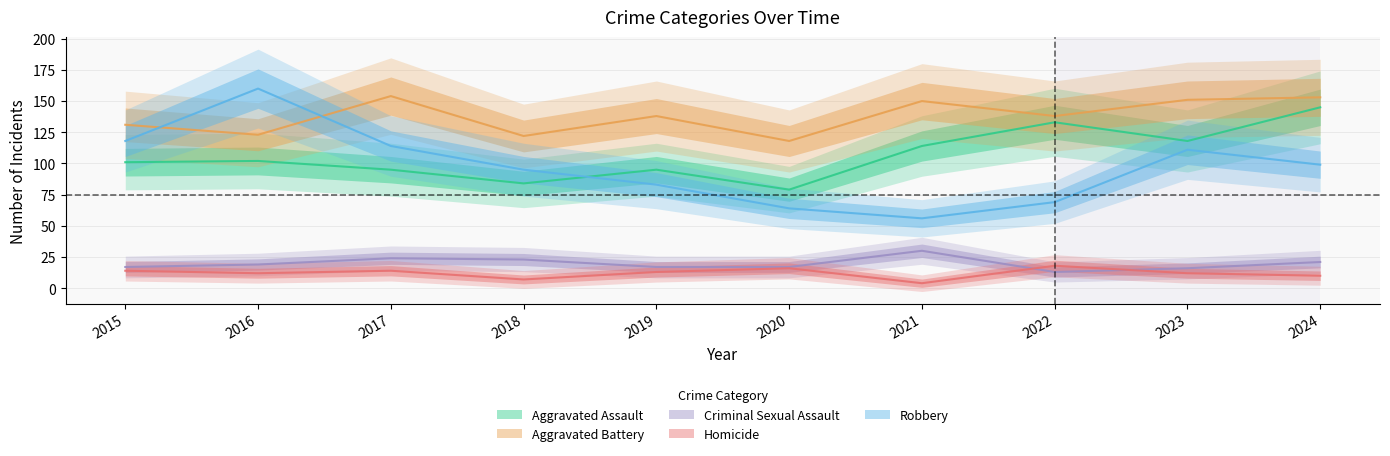

What is the value of the Robbery point at the 7th from the left?

56